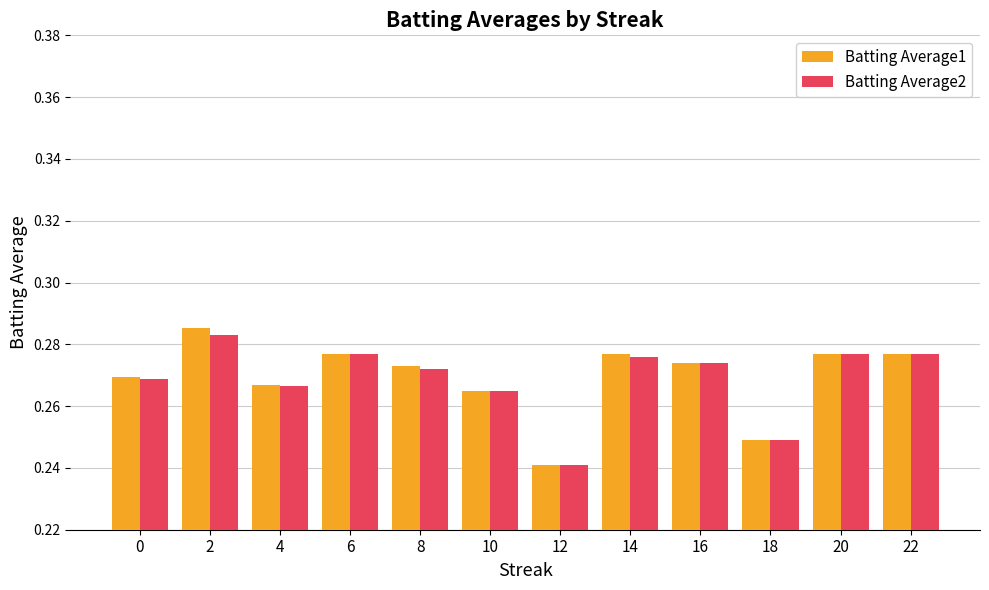

True or false: Batting Average2 has a value of 0.1 at 20.

False